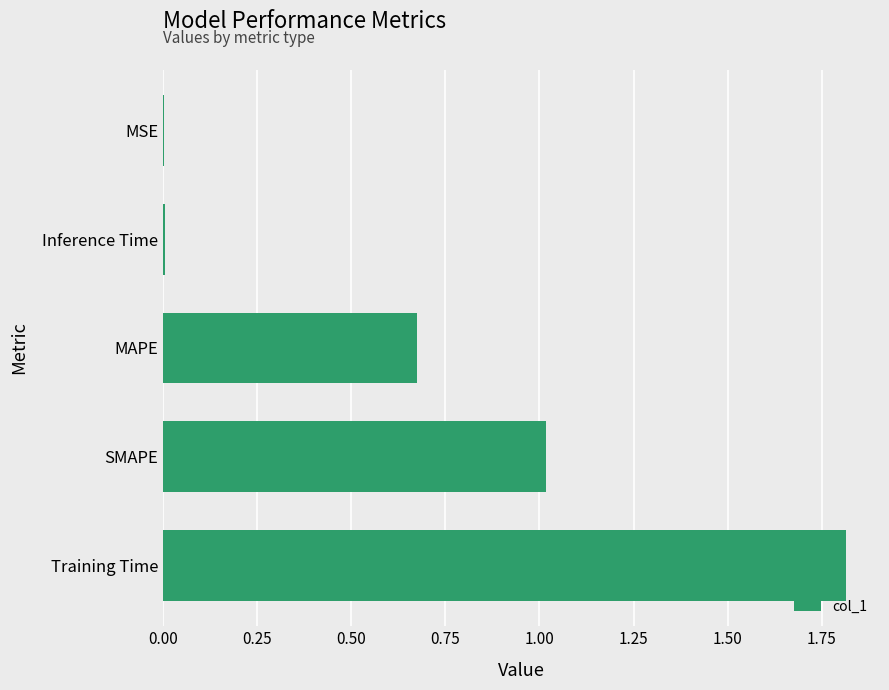

Which category has the highest value across all series?

Training Time